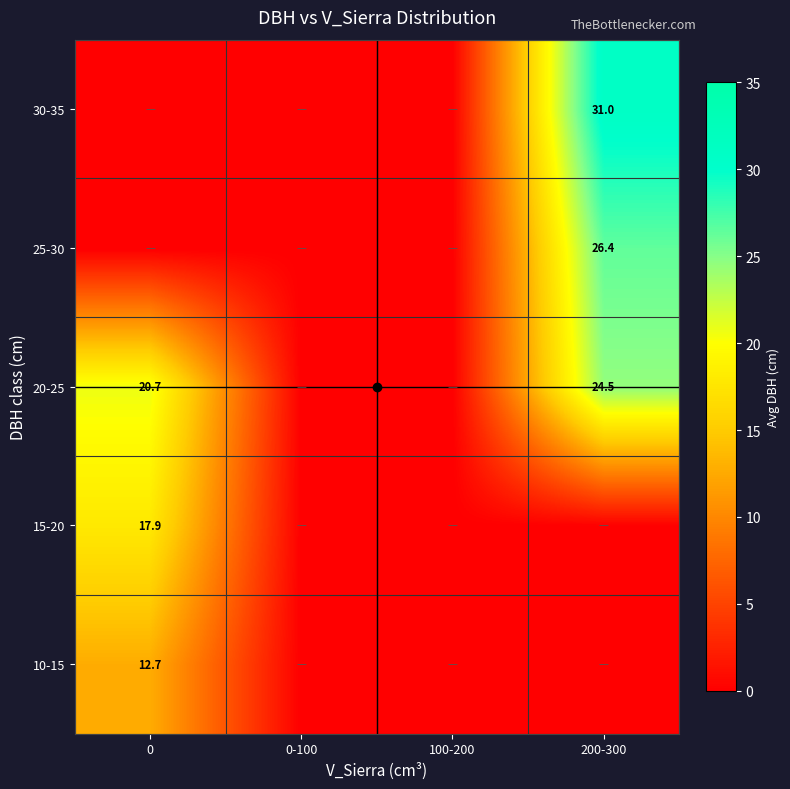

Is it true that 25-30 equals 26.4 at 200-300?

True